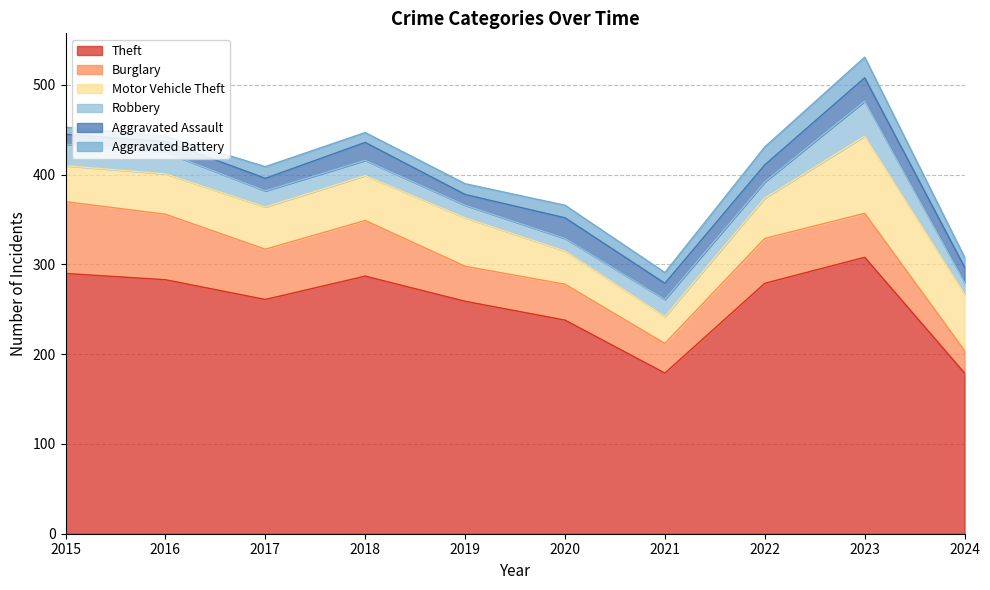

Which series has the largest range (max minus min)?

Theft